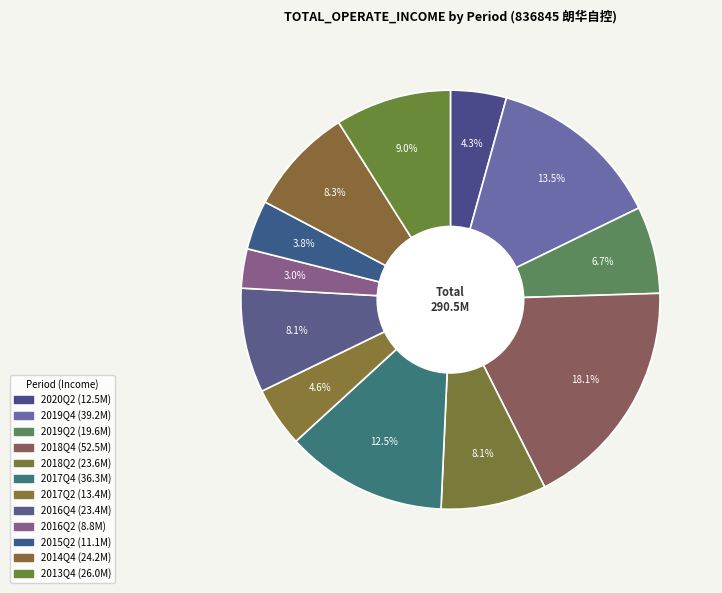

How much of the chart is everything except 2019Q4?

86.5%